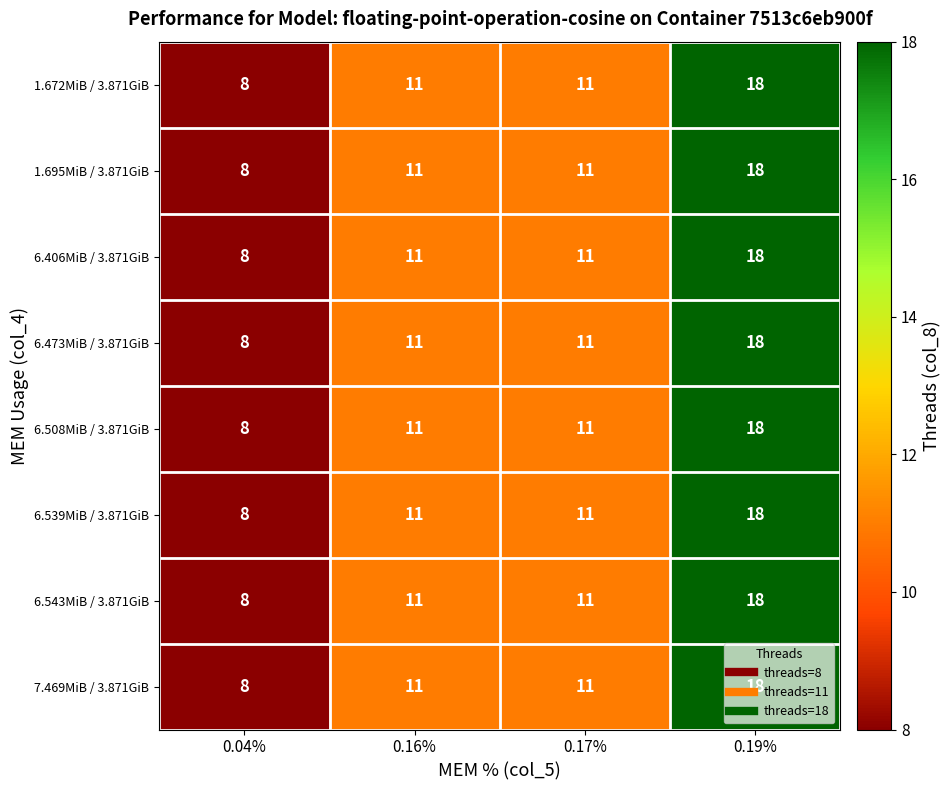

Is it true that 7.469MiB / 3.871GiB equals 18 at 0.19%?

True